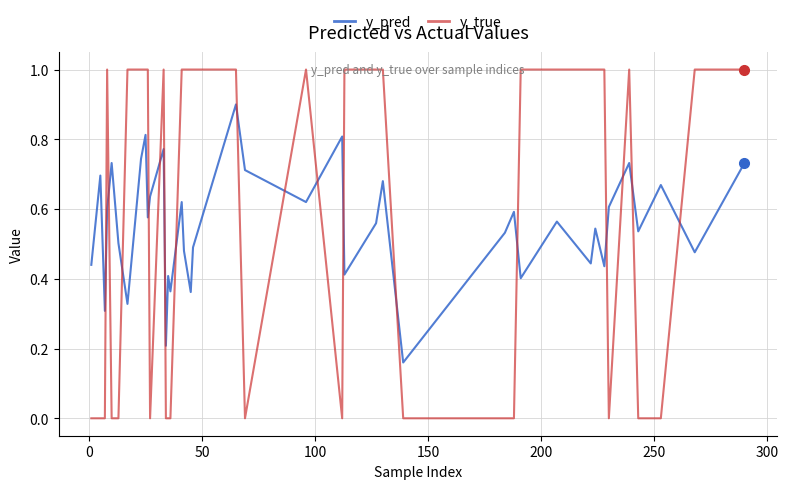

How many times do y_true and y_pred cross each other?

17